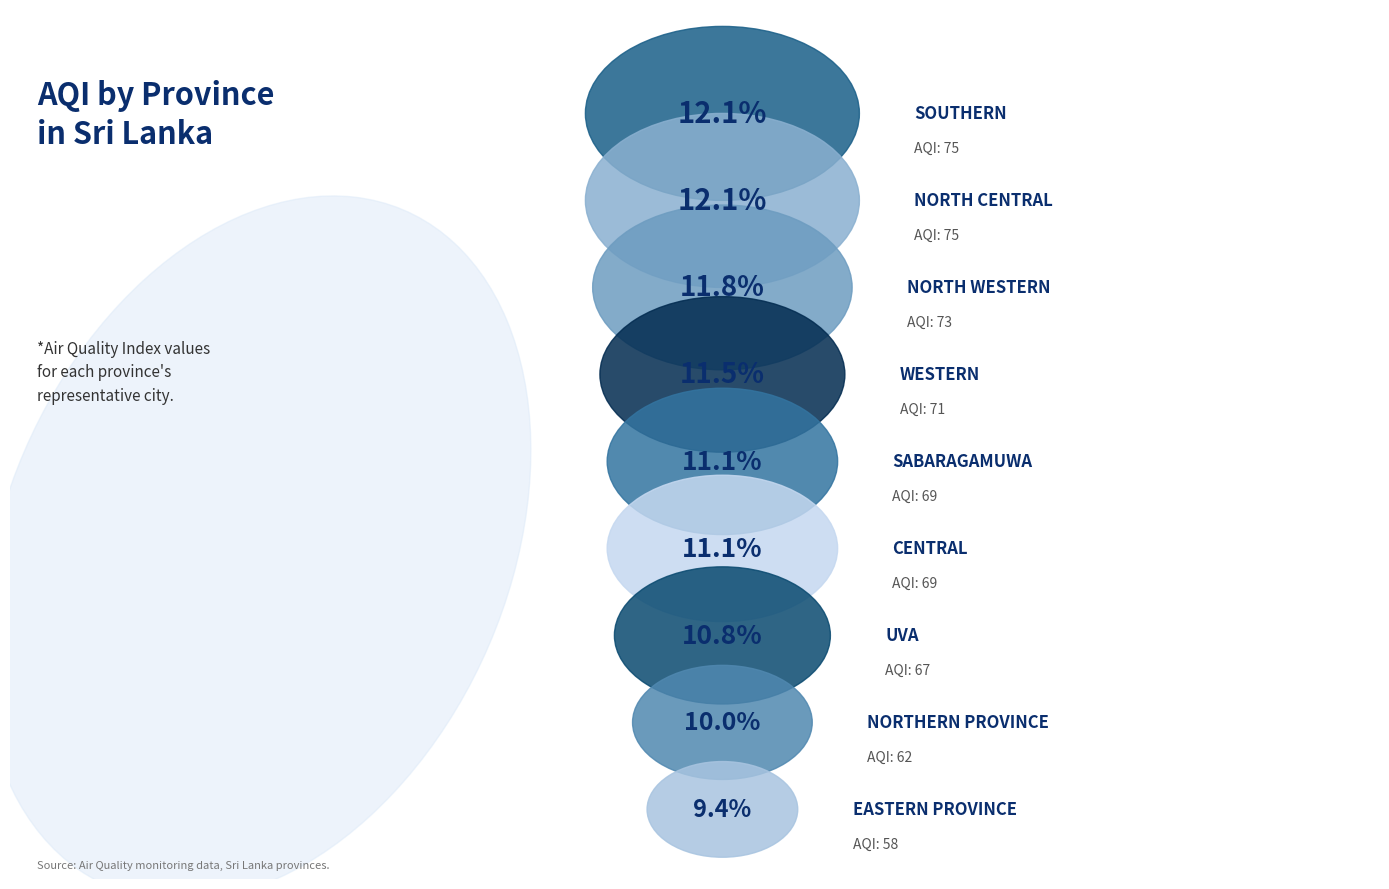

What is the total percentage of Western and North Western?

23.3%